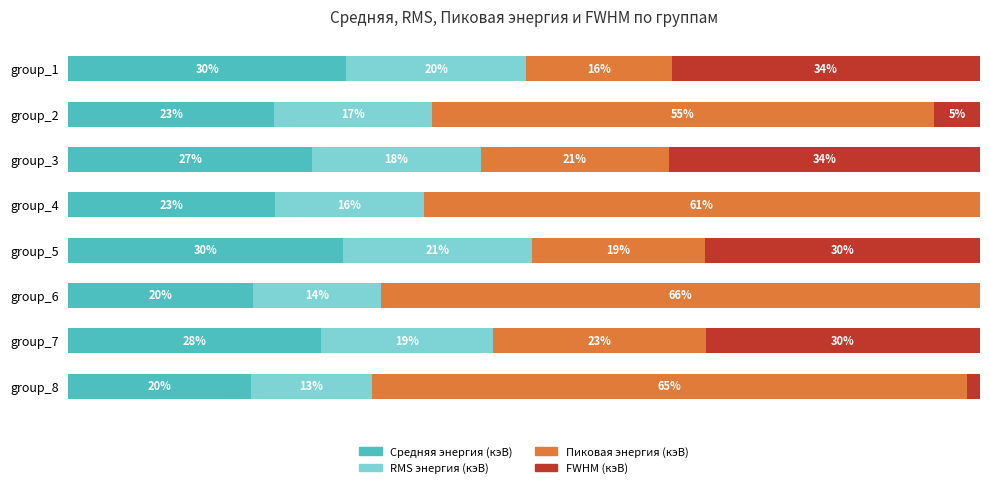

What are all the series names shown in the legend?

Средняя энергия (кэВ), RMS энергия (кэВ), Пиковая энергия (кэВ), FWHM (кэВ)